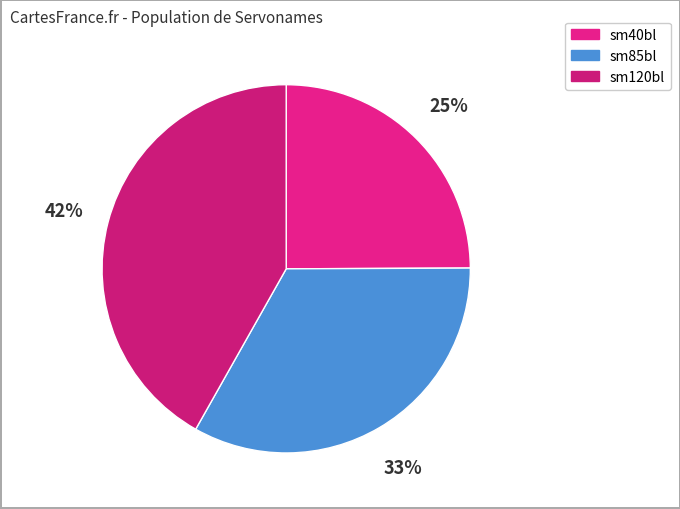

Which category has the biggest portion of the pie?

sm120bl